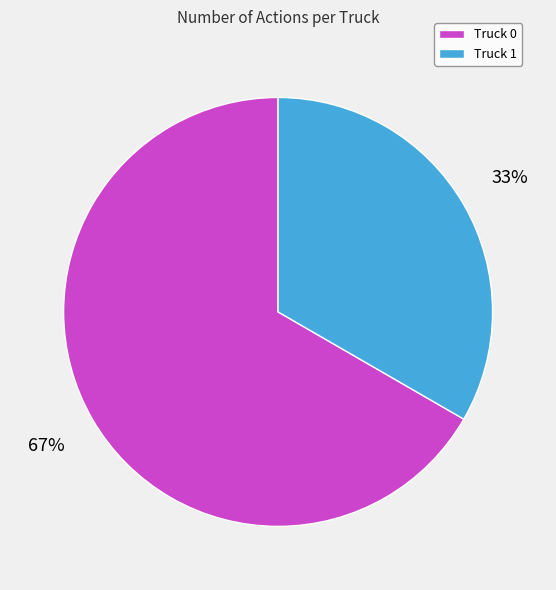

What is the ratio of the value at Truck 0 to the value at Truck 1?

2.0